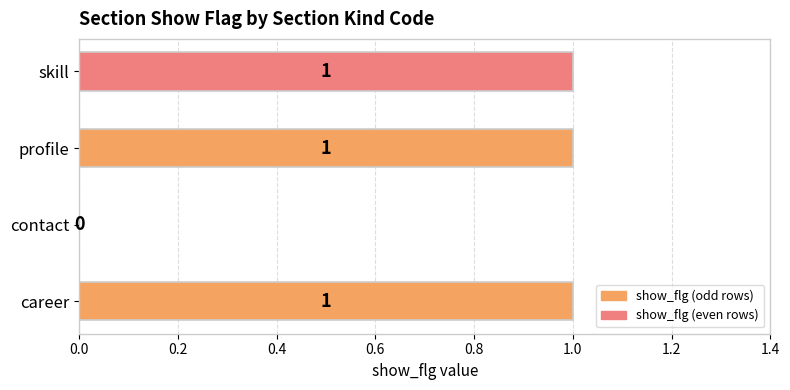

What is the ratio of the value at career to the value at profile?

1.0